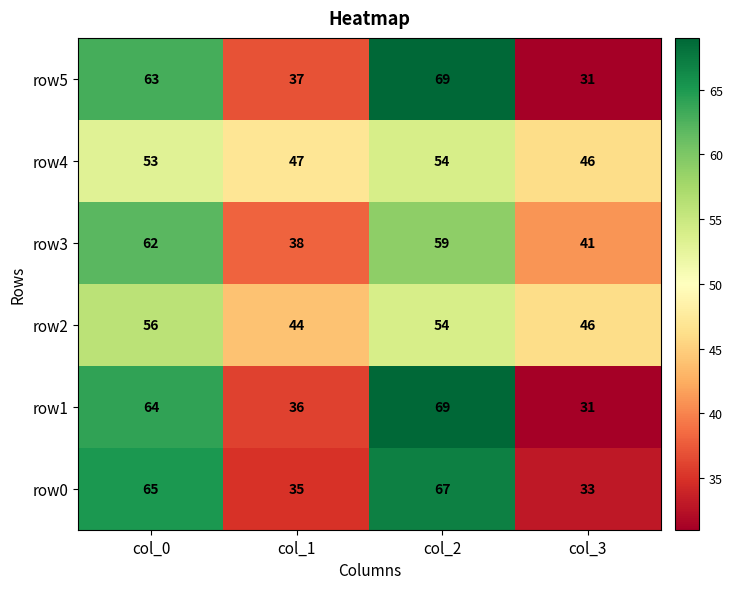

True or false: row1 has a value of 36 at col_1.

True